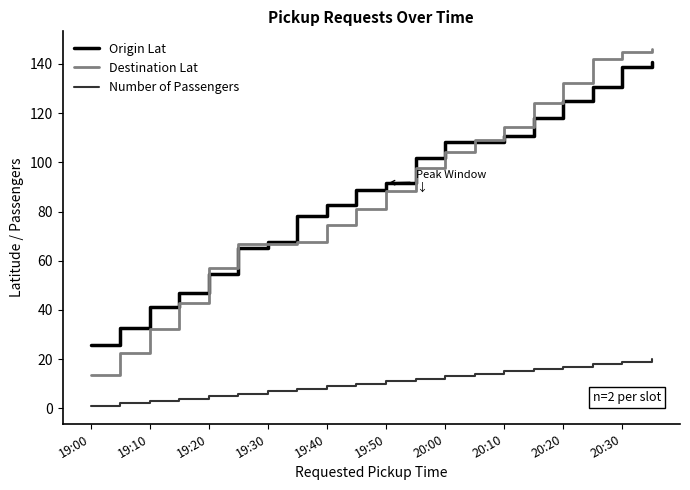

Which series has the largest total across all categories?

Origin Lat